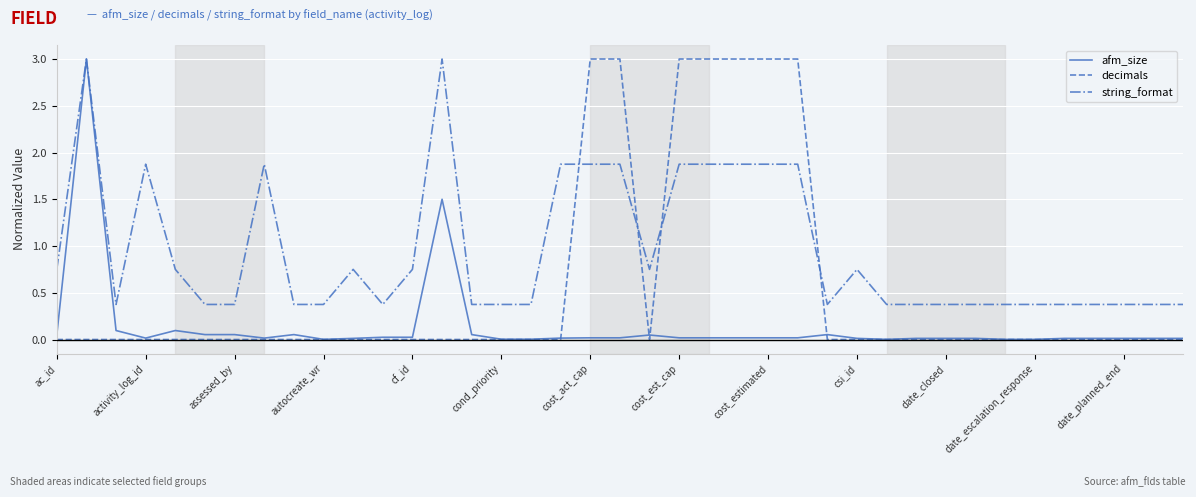

What is the highest value of the string_format series?

3.0